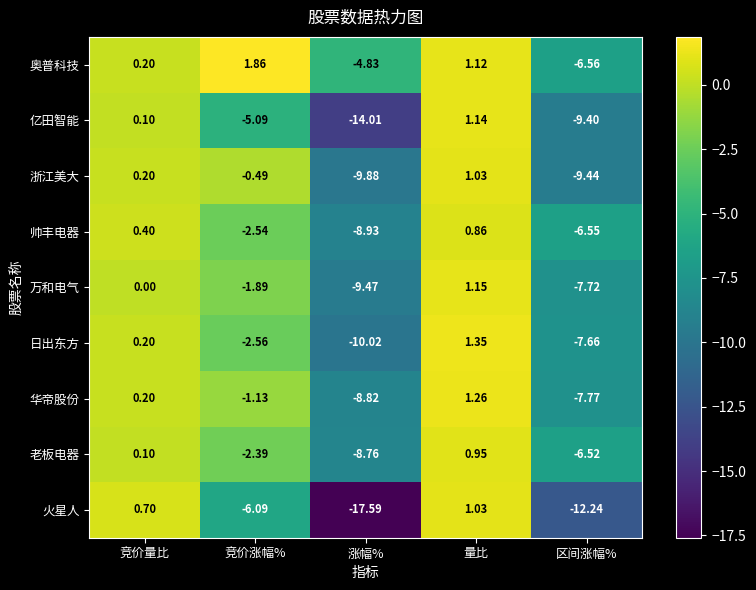

At which label does 亿田智能 reach its peak?

量比